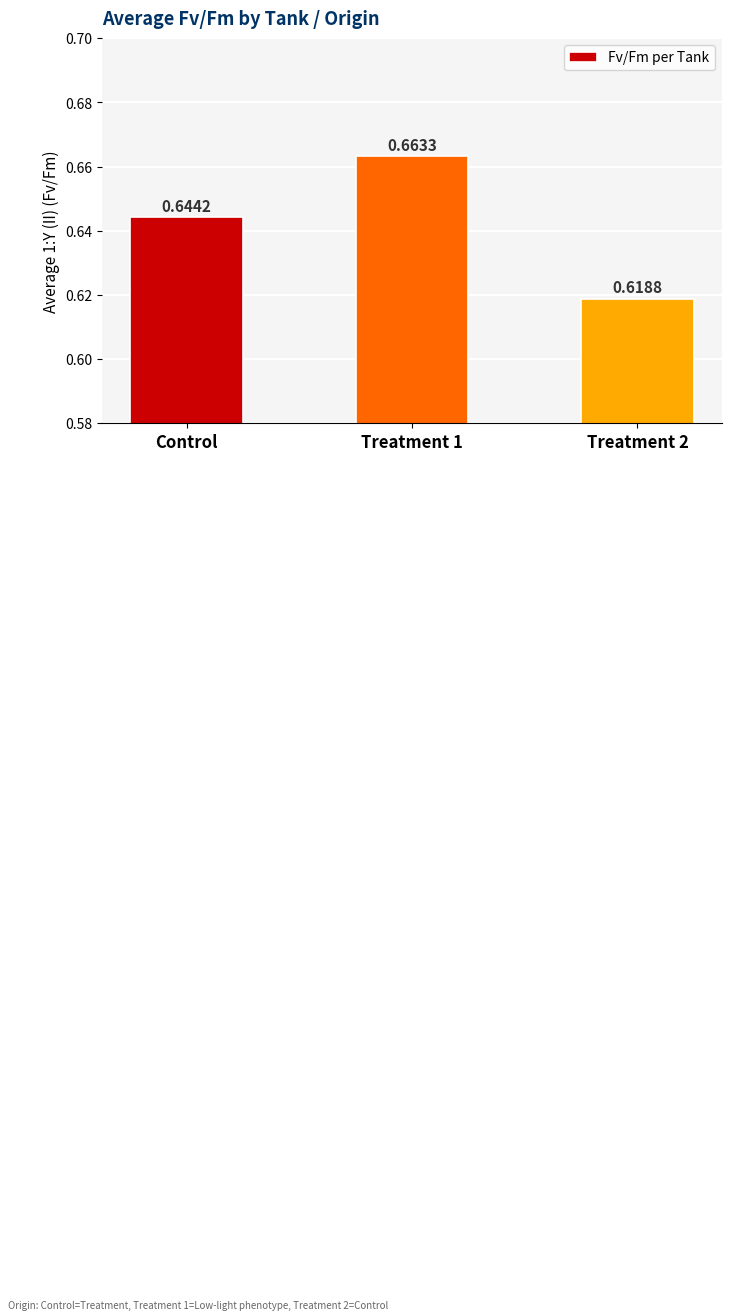

Rank the categories by value from lowest to highest.

Treatment 2, Control, Treatment 1